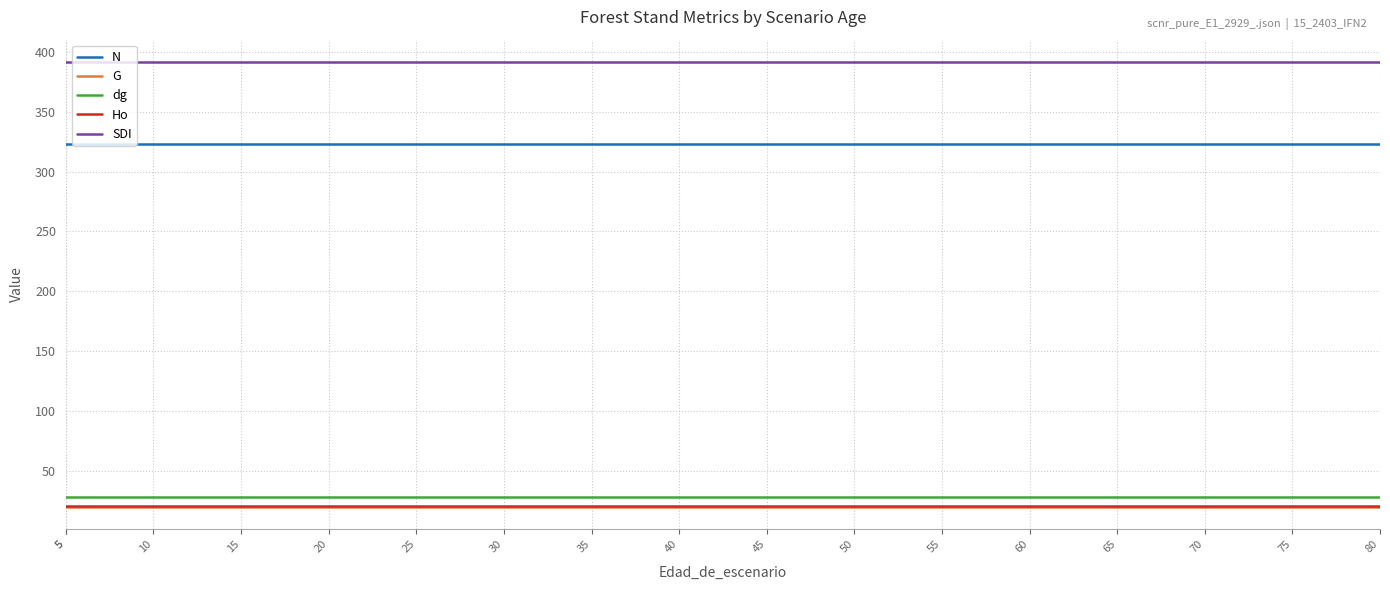

Between 15 and 80, which is larger?

15